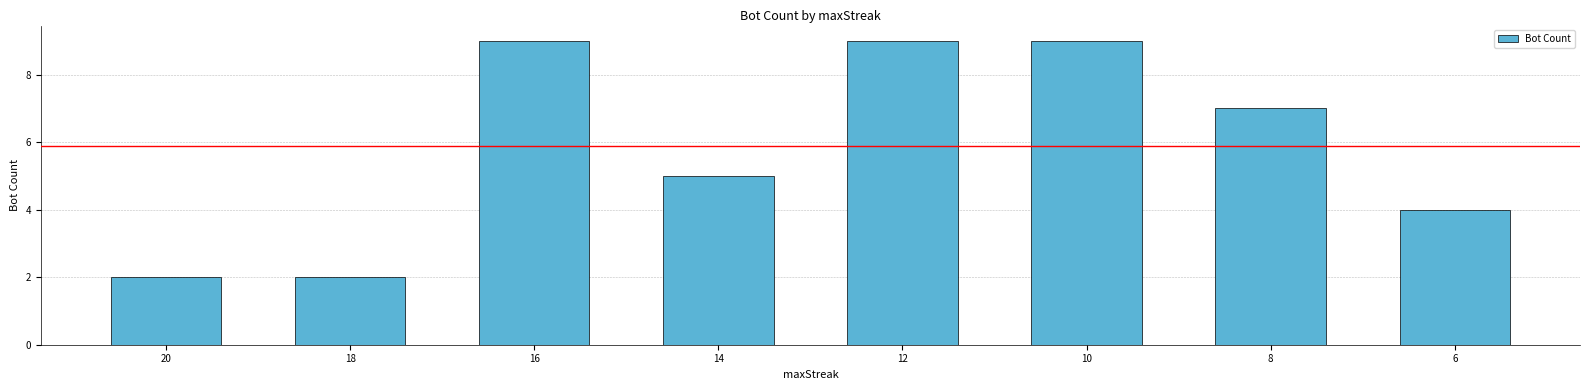

Reading left to right, what are all the values shown in this chart?

20=2	18=2	16=9	14=5	12=9	10=9	8=7	6=4